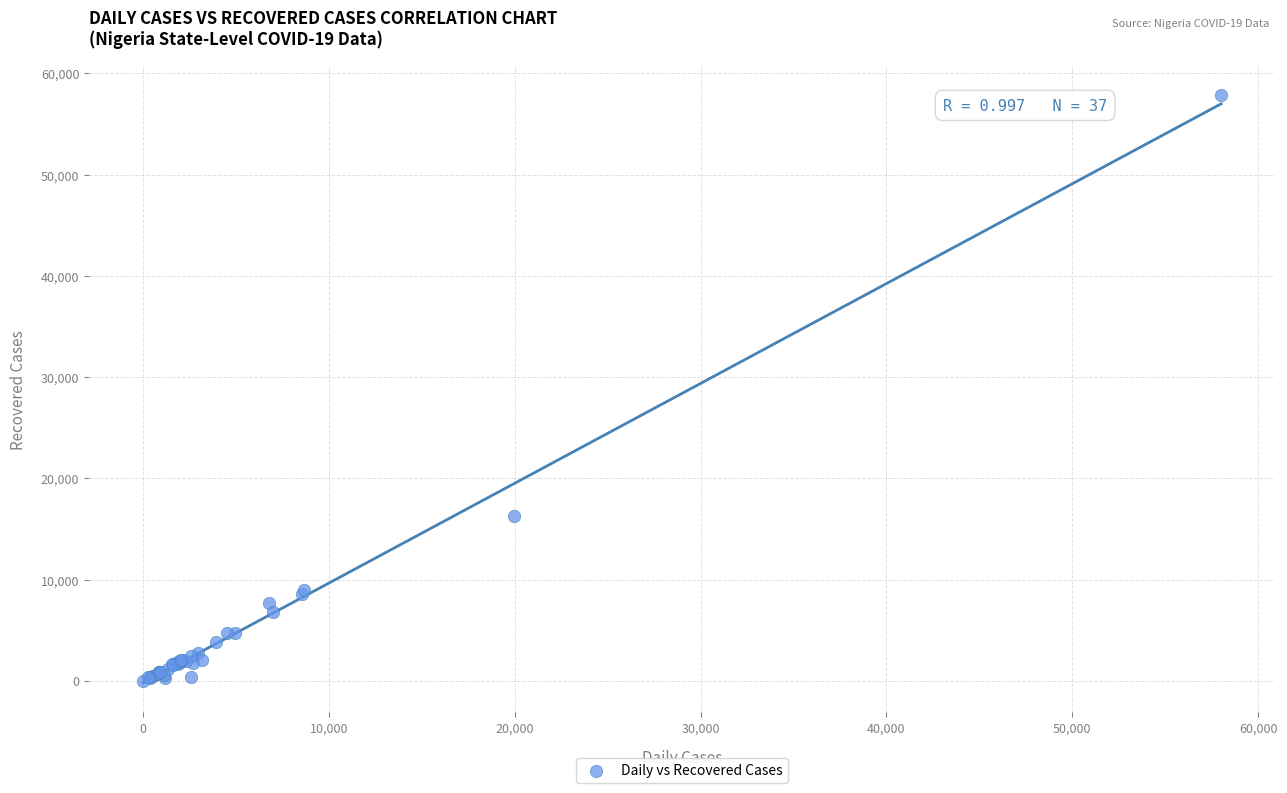

What Y value in the scatter plot is closest to 28937?

16257